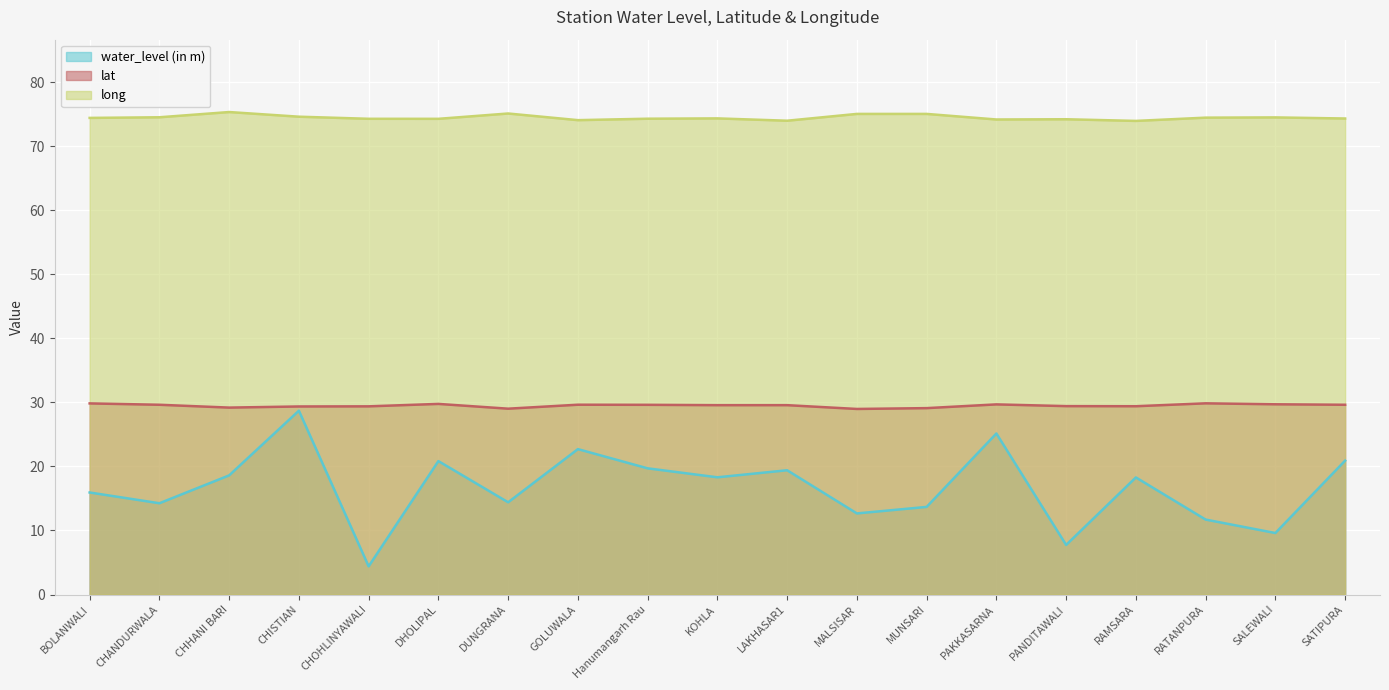

At which label does long first exceed 74?

BOLANWALI